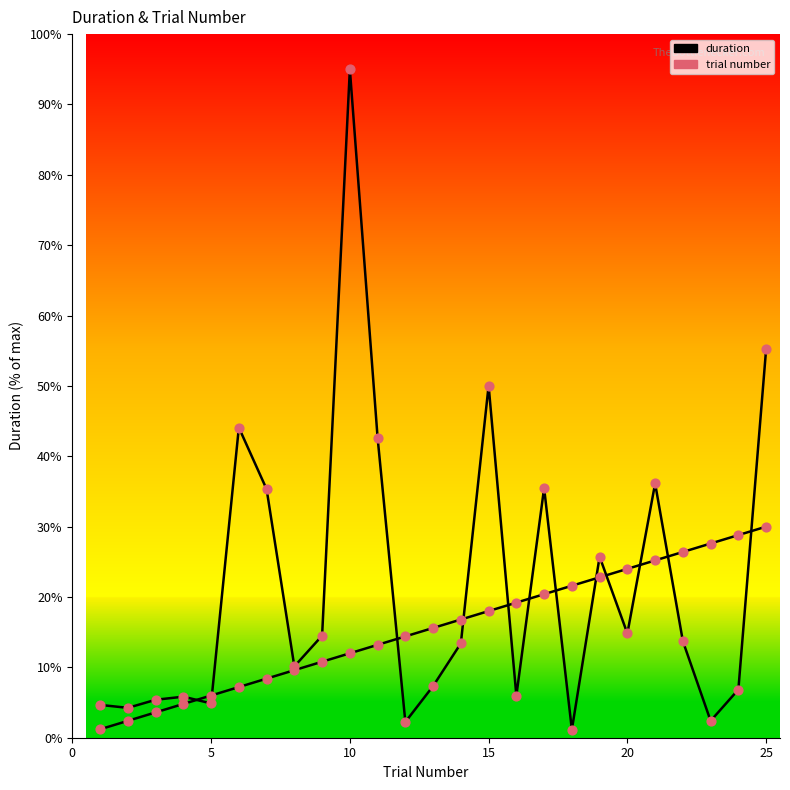

At how many categories does at least one series exceed 66?

1